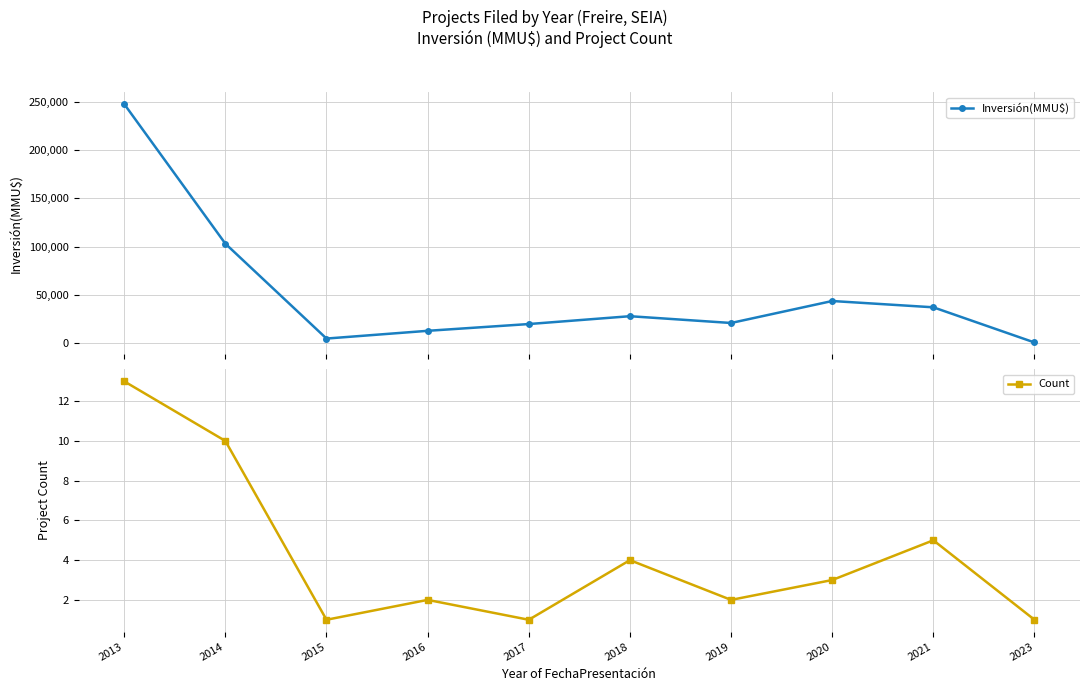

How many data points in Count are above 3?

4